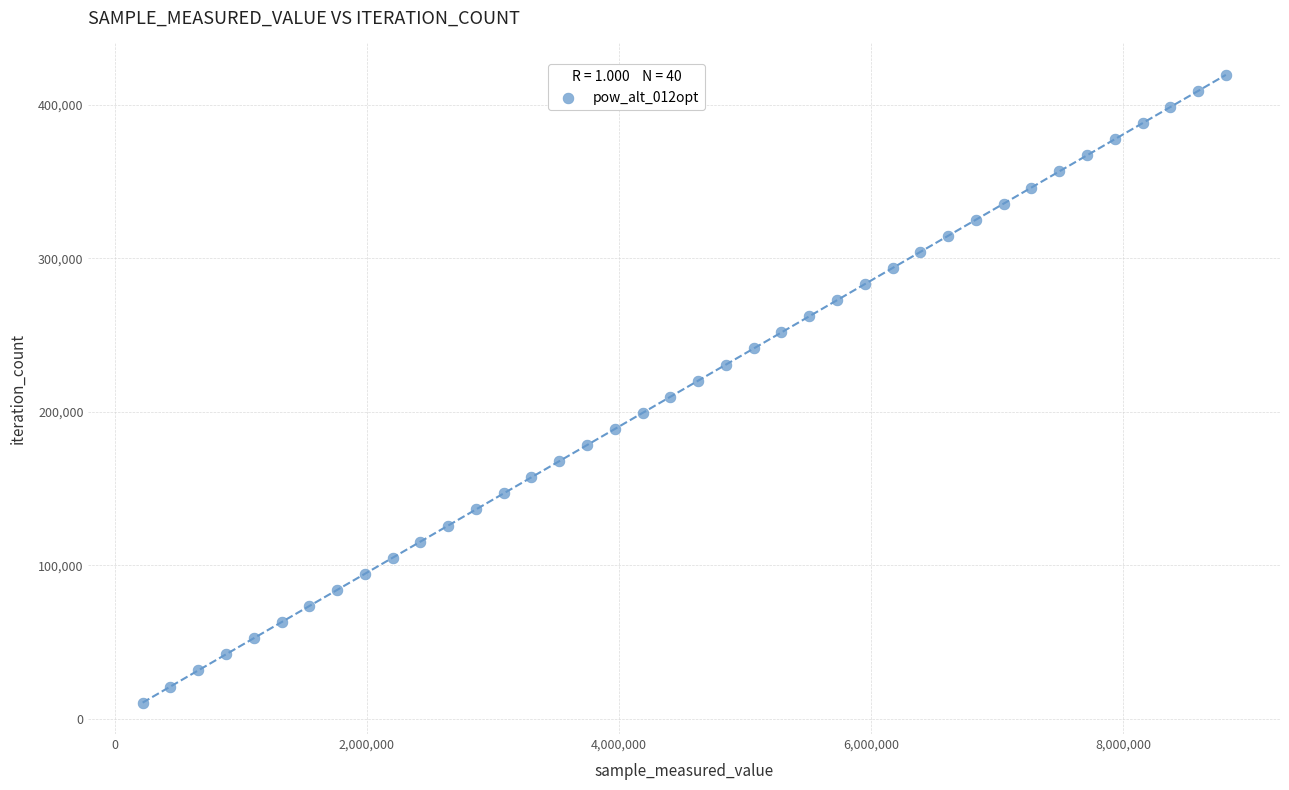

What is the range of Y values (max minus min)?

409188